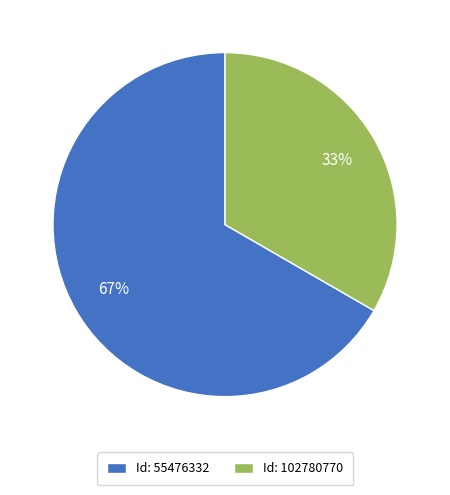

Rank the categories by value from highest to lowest.

Id: 55476332, Id: 102780770